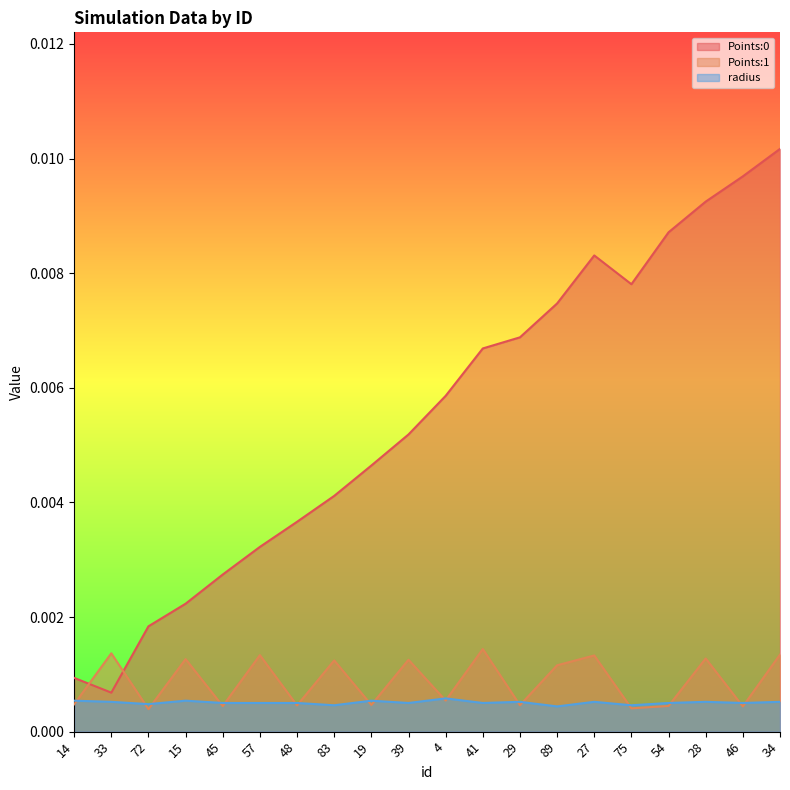

What is the label of the 20th point from the right?

14